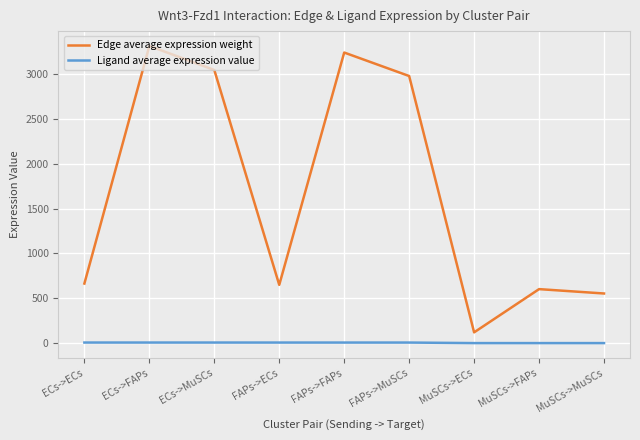

Does the chart display data point markers on the line(s)?

Yes